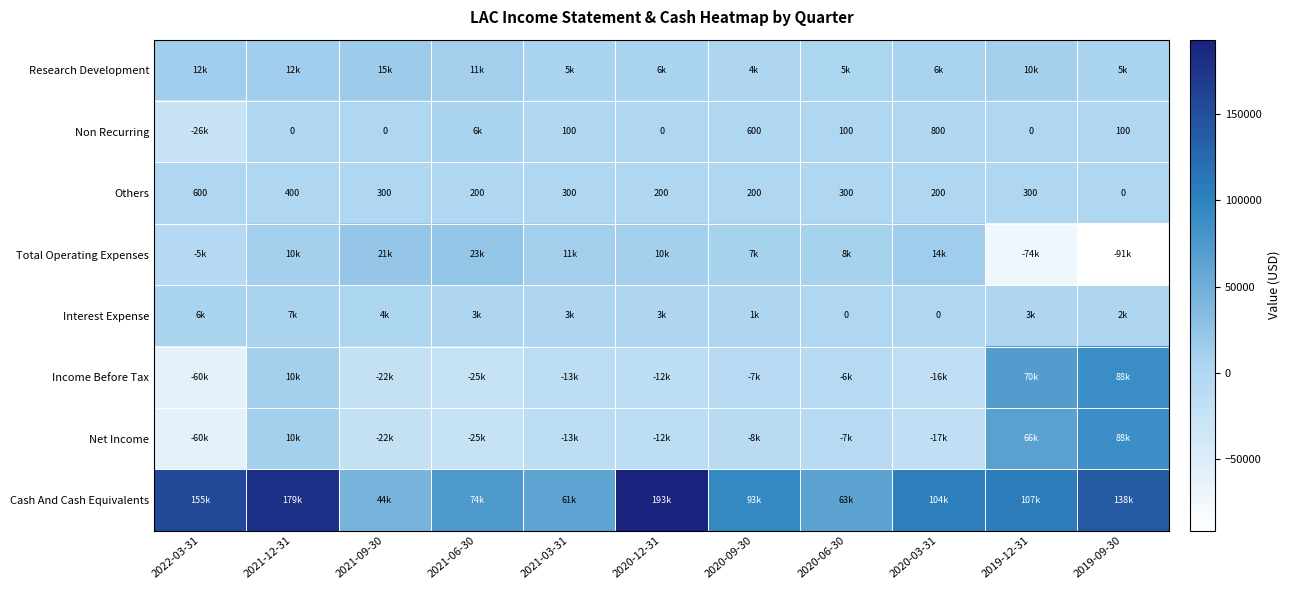

The value of Non Recurring at 2020-03-31 is 800. True or false?

True